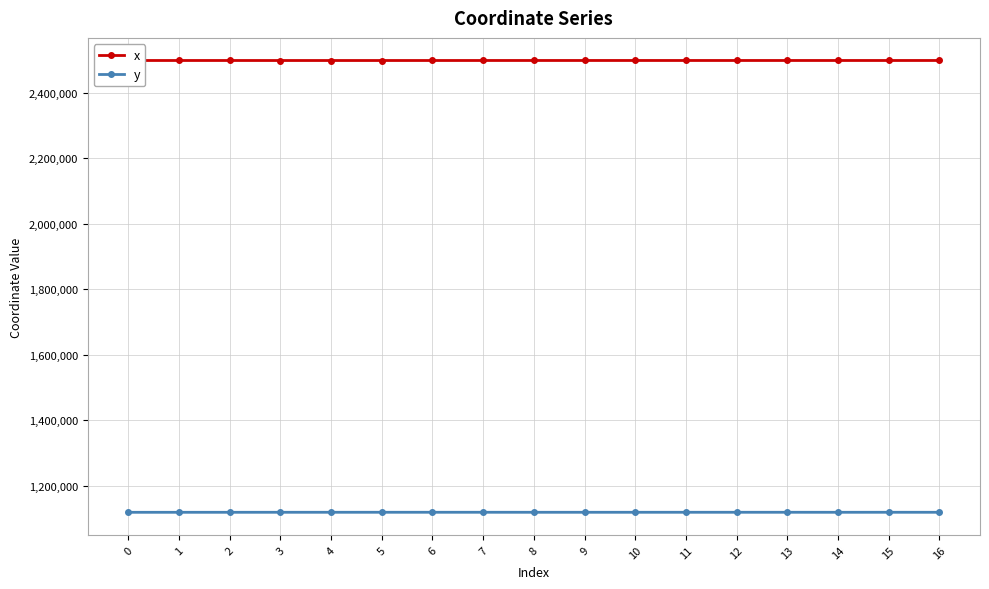

True or false: y and x cross at least once.

False